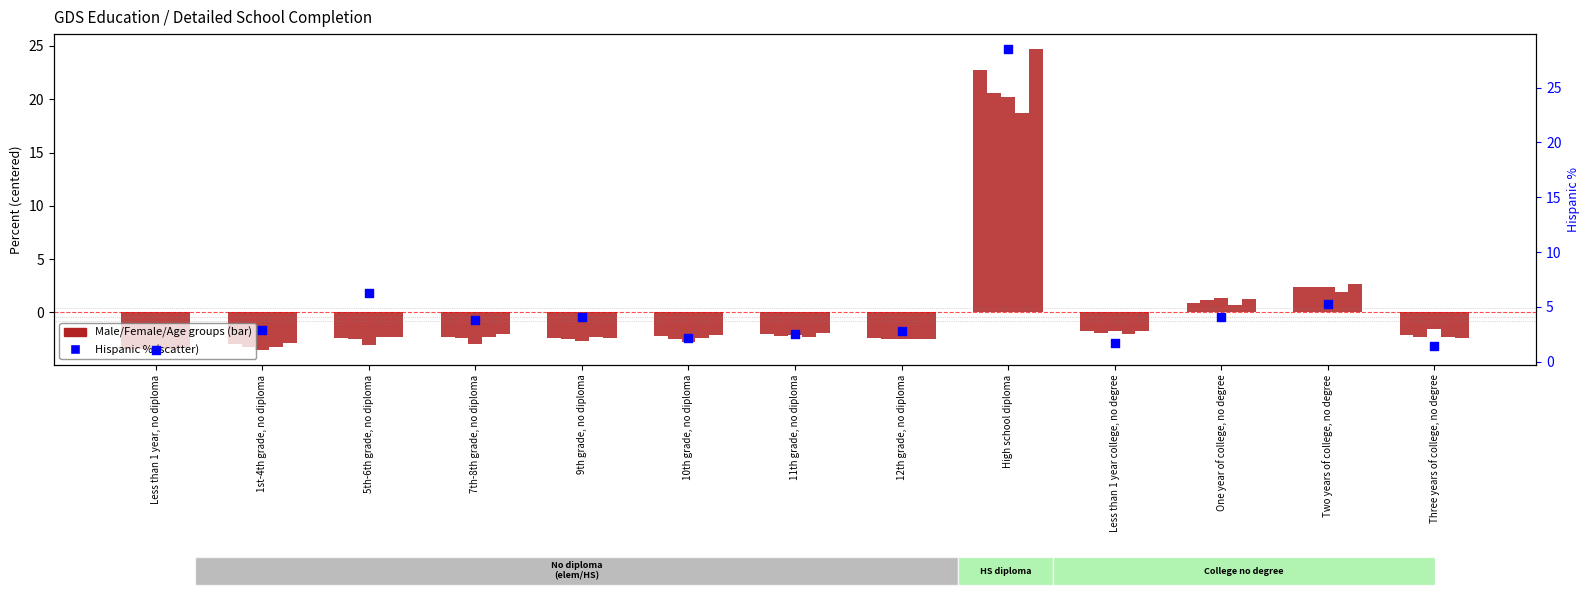

At which category is the sum across all series the highest?

High school diploma